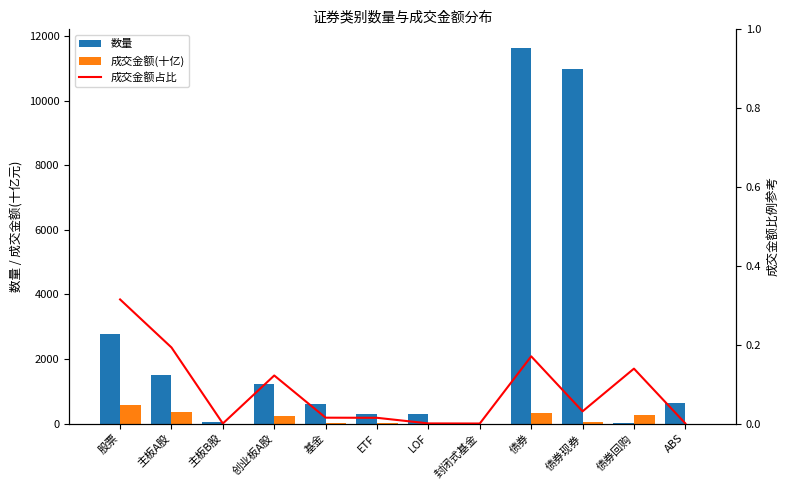

At which category is the sum across all series the highest?

债券